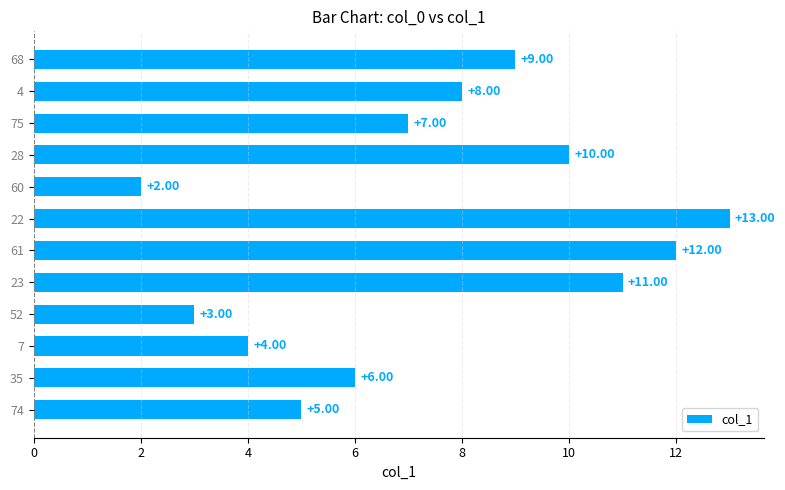

At which label is the value closest to 7?

75